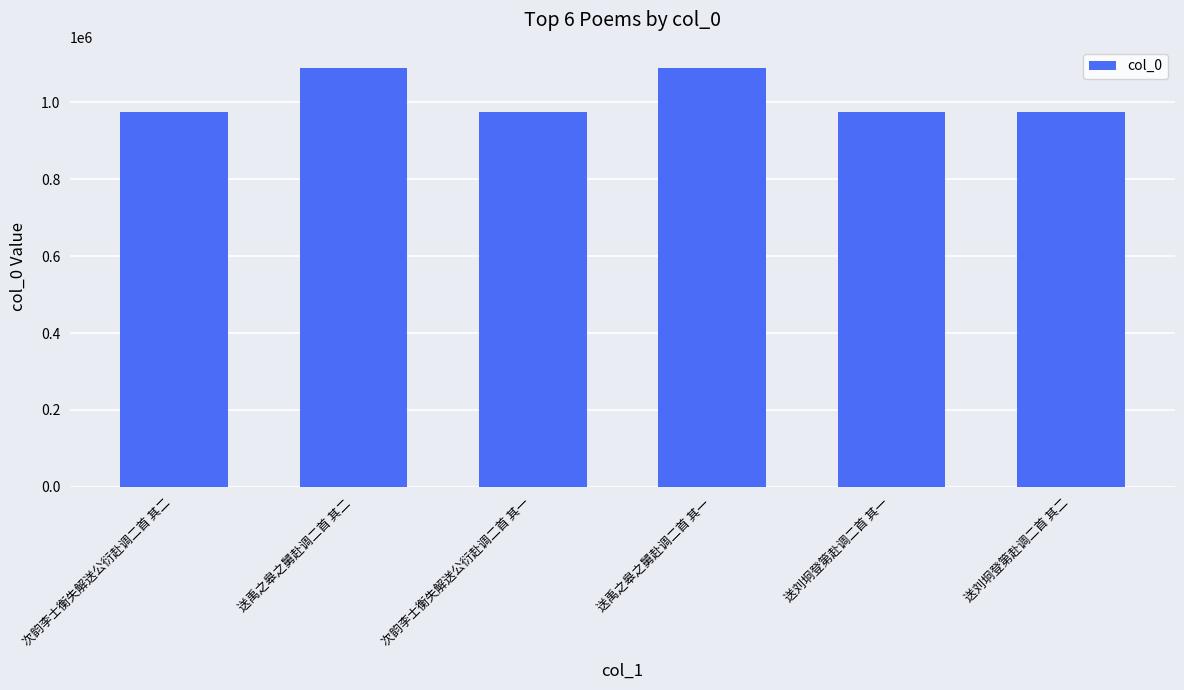

What is the maximum value shown in the chart?

1089629